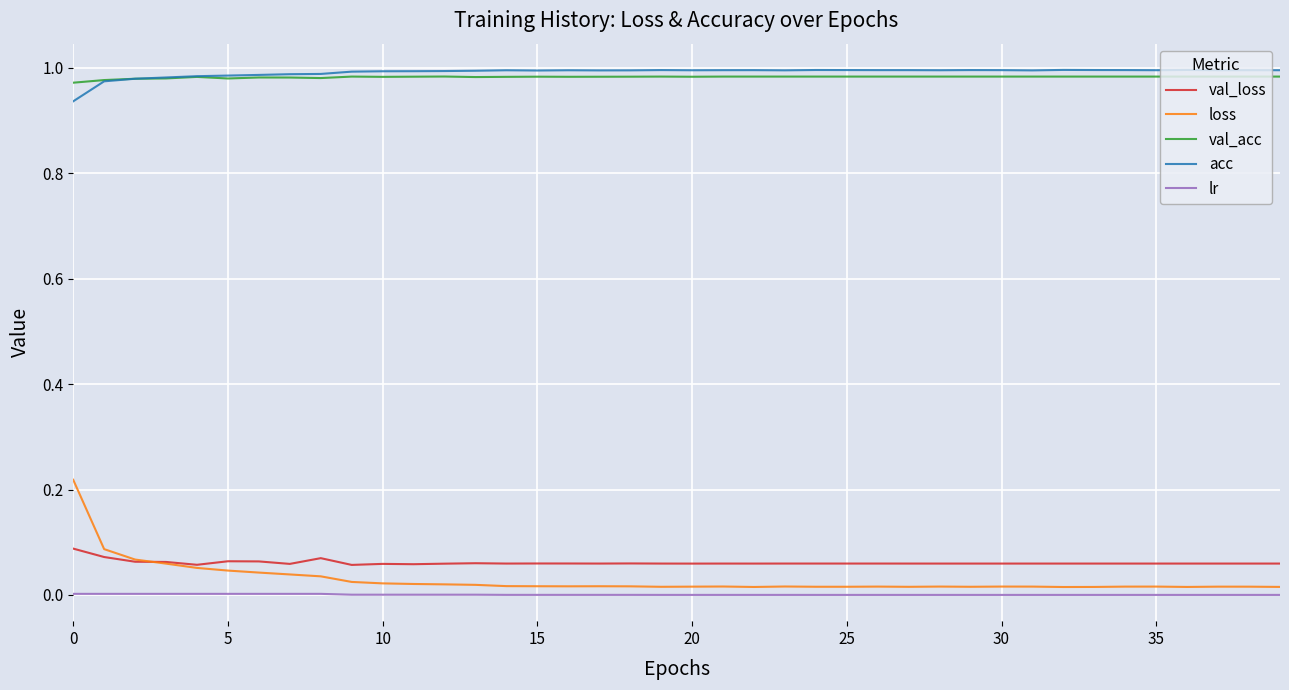

How many distinct data groups are displayed?

5